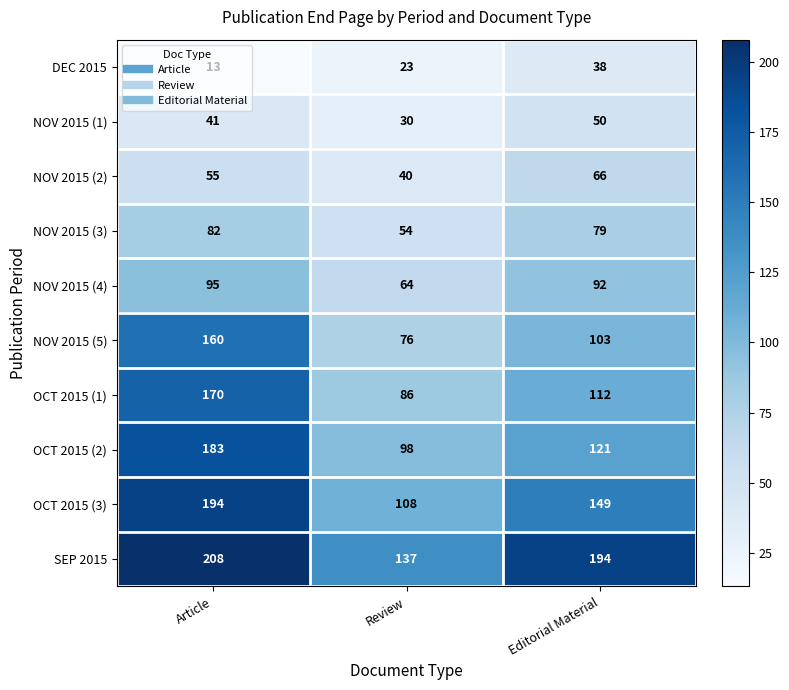

What is the approximate value of SEP 2015 at Article, to the nearest 10?

210